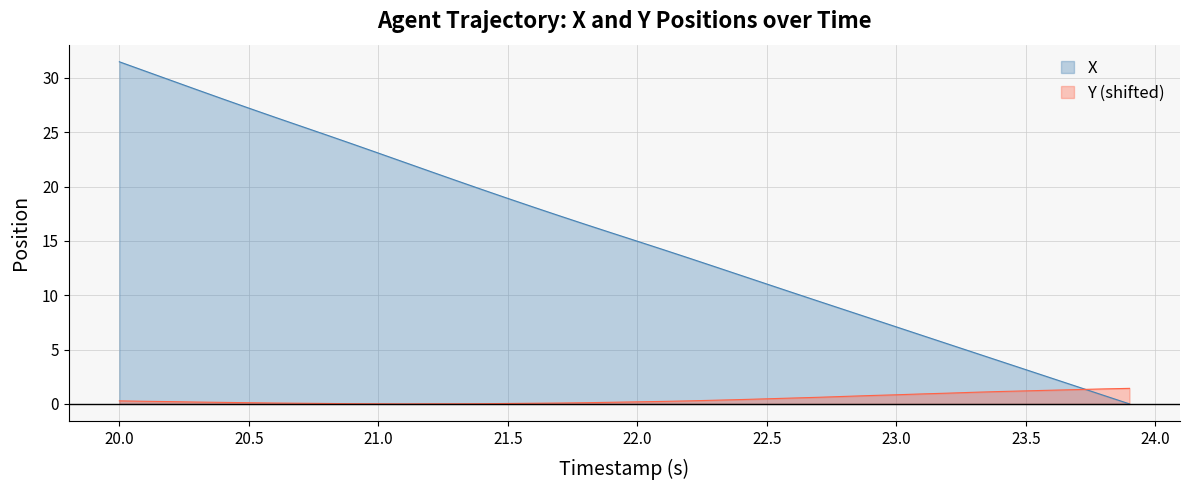

Which series has the widest spread of values?

X